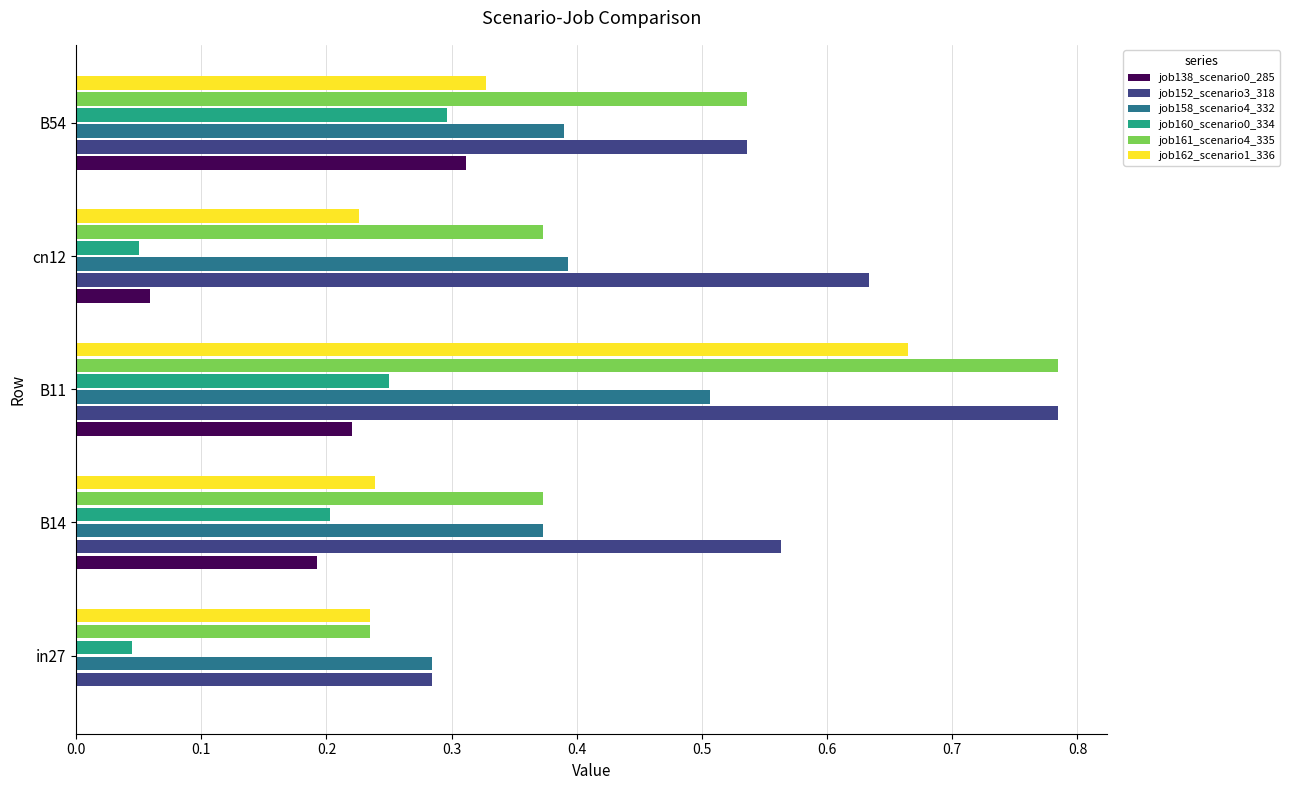

How many series are shown in this chart?

6